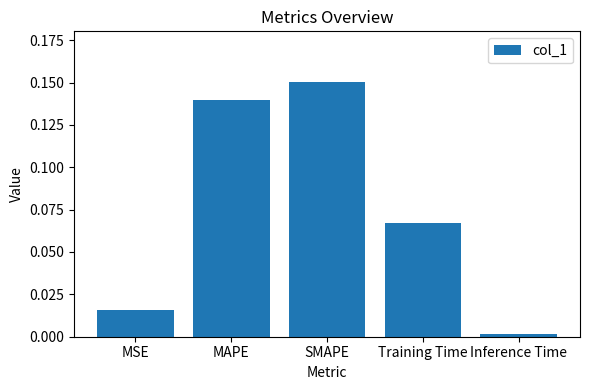

Which label corresponds to the smallest value in the chart?

Inference Time